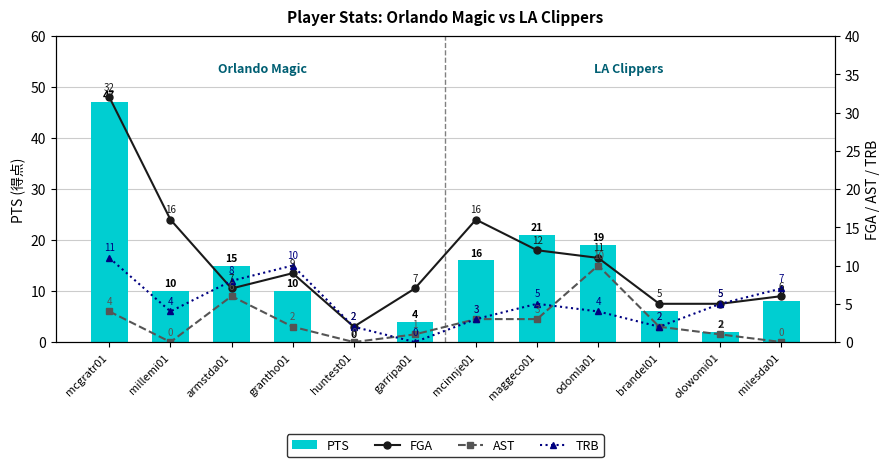

Reading left to right, extract all data points from this chart.

PTS: mcgratr01=47	millemi01=10	armstda01=15	grantho01=10	huntest01=0	garripa01=4	mcinnje01=16	maggeco01=21	odomla01=19	brandel01=6	olowomi01=2	milesda01=8
FGA: mcgratr01=32	millemi01=16	armstda01=7	grantho01=9	huntest01=2	garripa01=7	mcinnje01=16	maggeco01=12	odomla01=11	brandel01=5	olowomi01=5	milesda01=6
AST: mcgratr01=4	millemi01=0	armstda01=6	grantho01=2	huntest01=0	garripa01=1	mcinnje01=3	maggeco01=3	odomla01=10	brandel01=2	olowomi01=1	milesda01=0
TRB: mcgratr01=11	millemi01=4	armstda01=8	grantho01=10	huntest01=2	garripa01=0	mcinnje01=3	maggeco01=5	odomla01=4	brandel01=2	olowomi01=5	milesda01=7